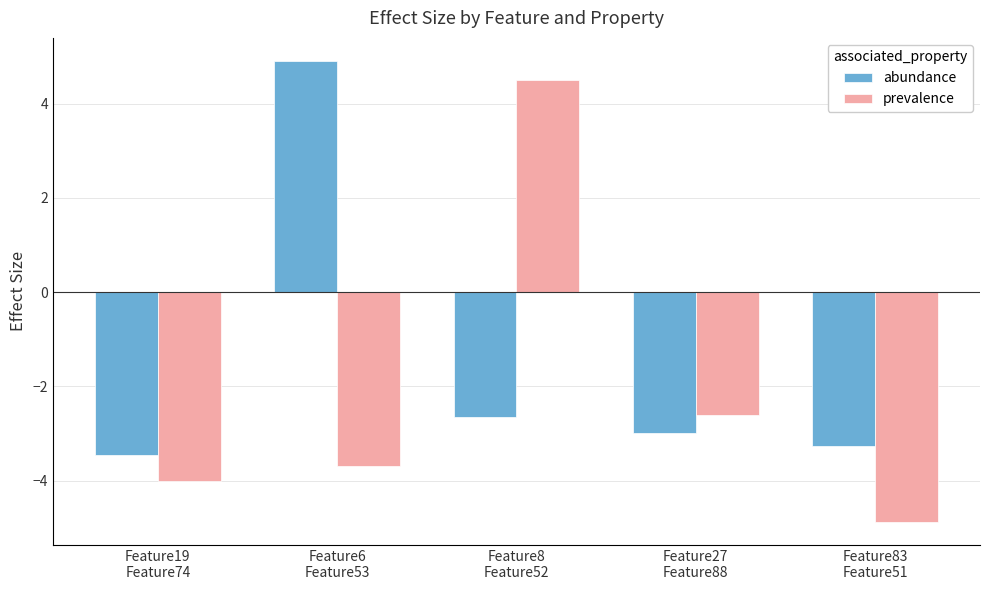

What is the lowest value of the abundance series?

-3.4